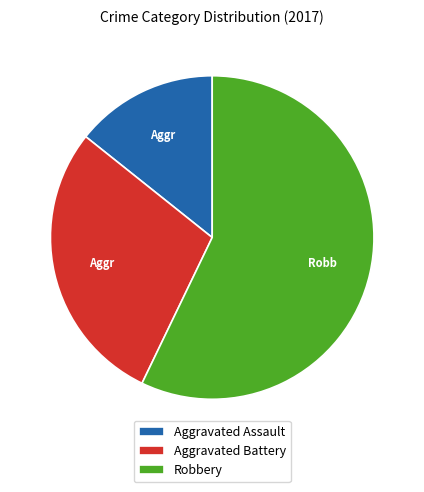

Is it true that Aggravated Assault is 14% of the pie?

True